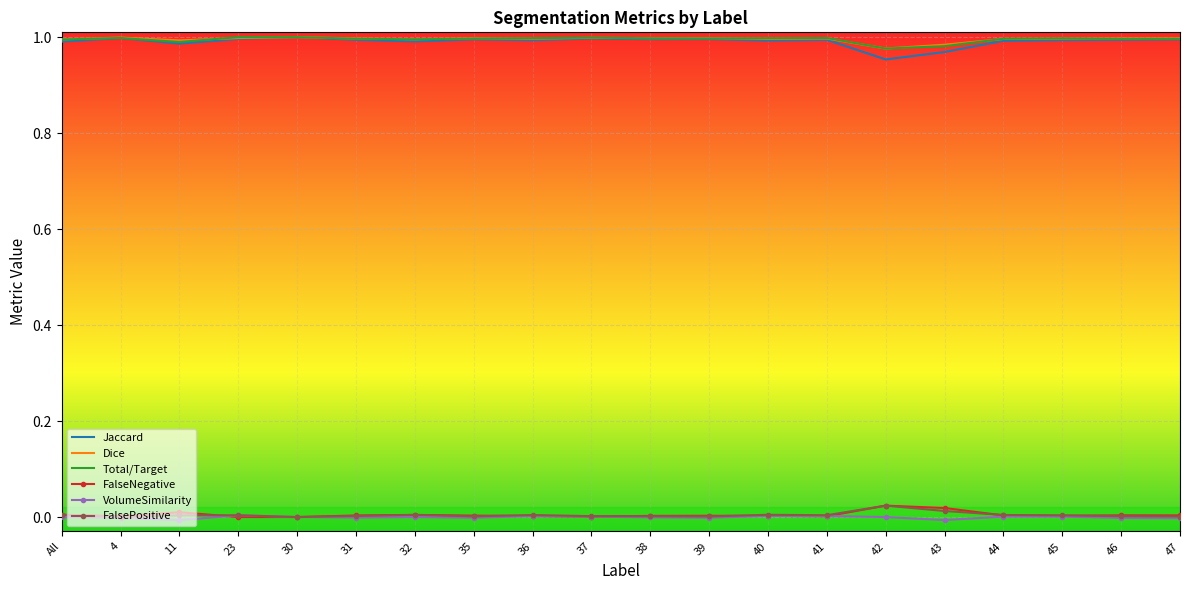

Which series changed the most between 36 and 42?

Jaccard